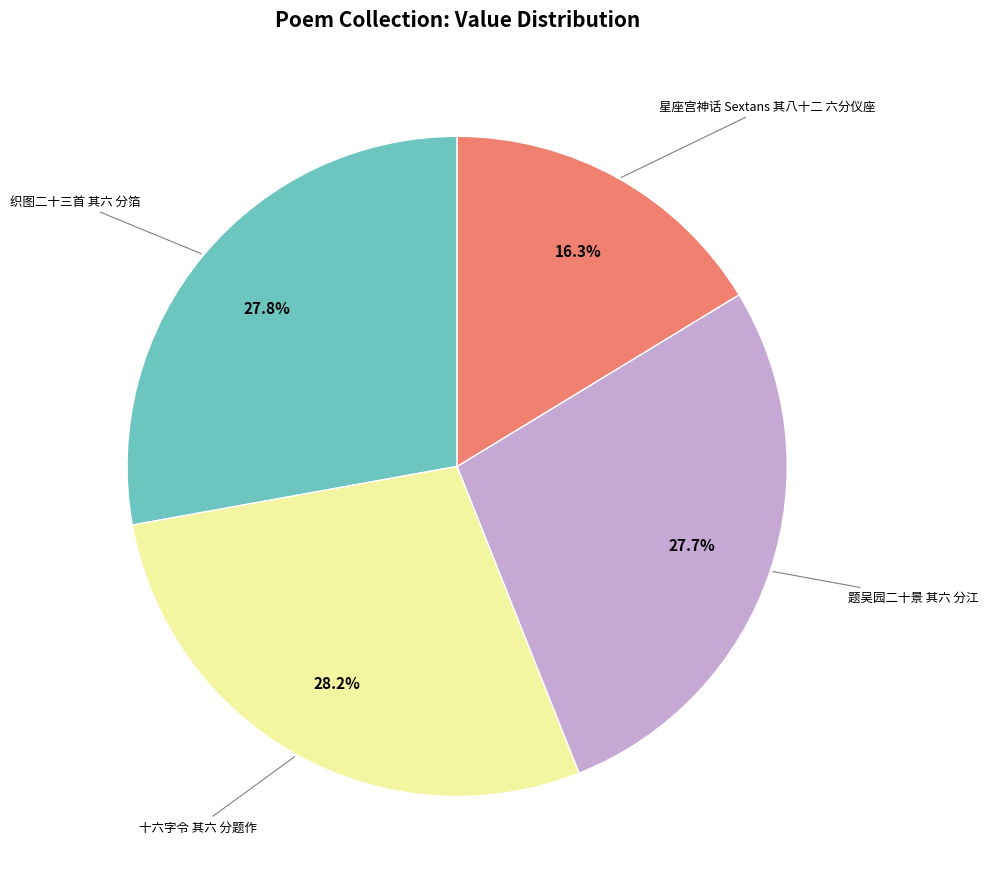

Does 题吴园二十景 其六 分江 account for over 50% of the chart?

No